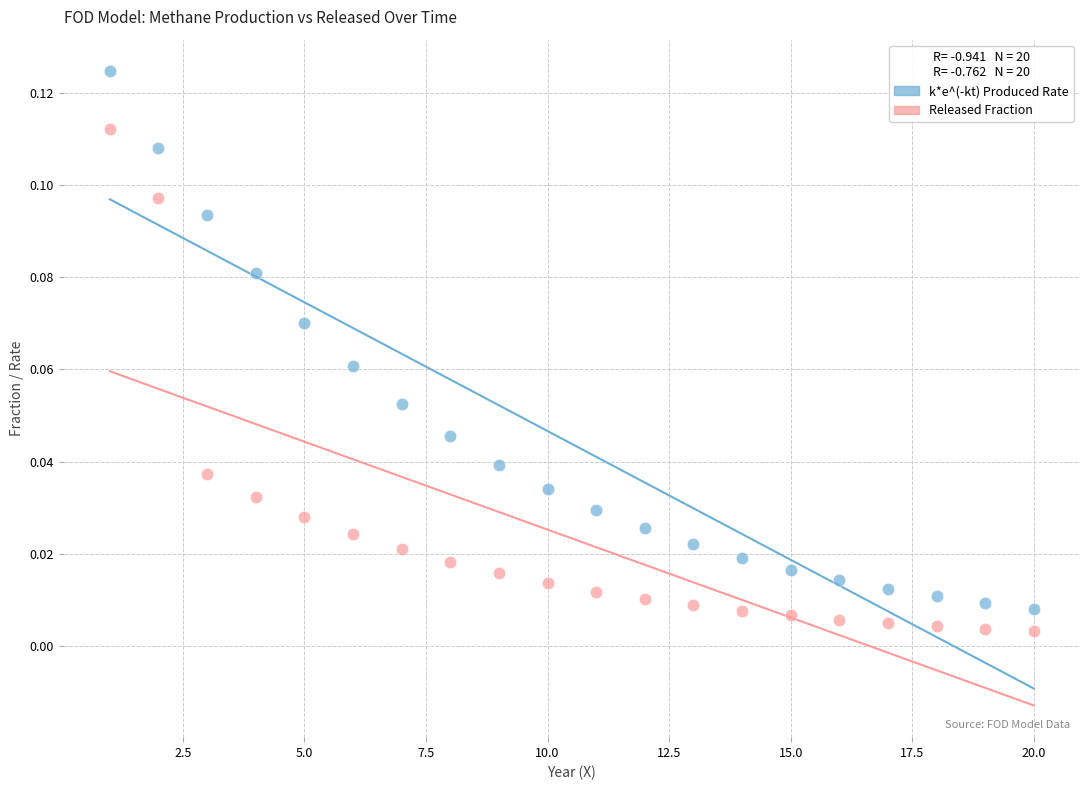

Across all data points, what is the range of X values (max minus min)?

19.0